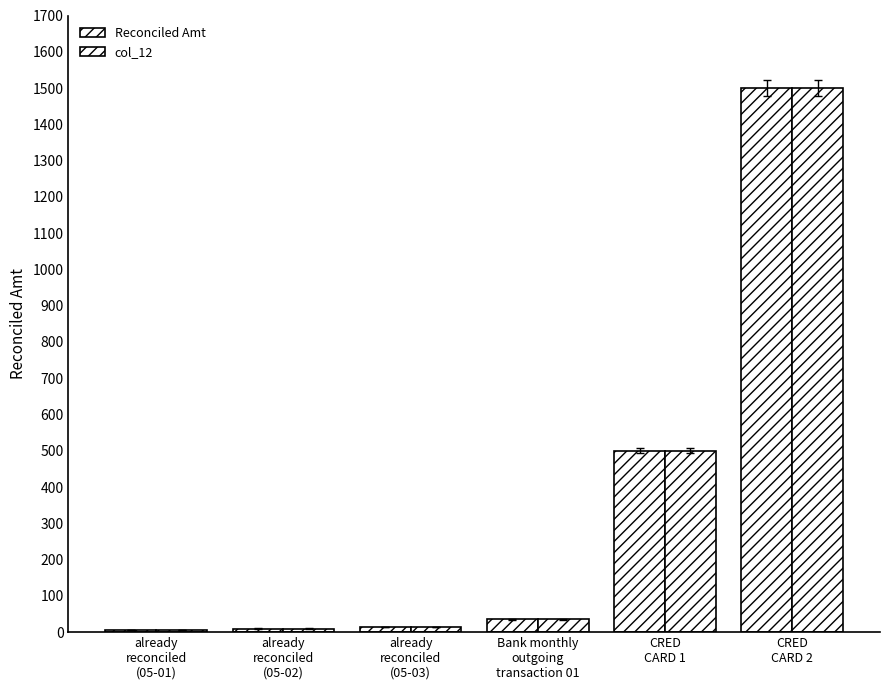

Reading right to left, list all the values displayed in this chart.

Reconciled Amt: CRED
CARD 2=1500	CRED
CARD 1=500	Bank monthly
outgoing
transaction 01=35	already
reconciled
(05-03)=15	already
reconciled
(05-02)=10	already
reconciled
(05-01)=5
col_12: CRED
CARD 2=1500	CRED
CARD 1=500	Bank monthly
outgoing
transaction 01=35	already
reconciled
(05-03)=15	already
reconciled
(05-02)=10	already
reconciled
(05-01)=5